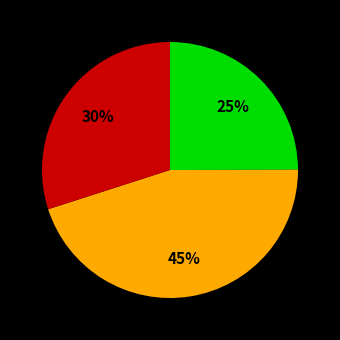

Is there any slice that represents more than half of the pie?

No